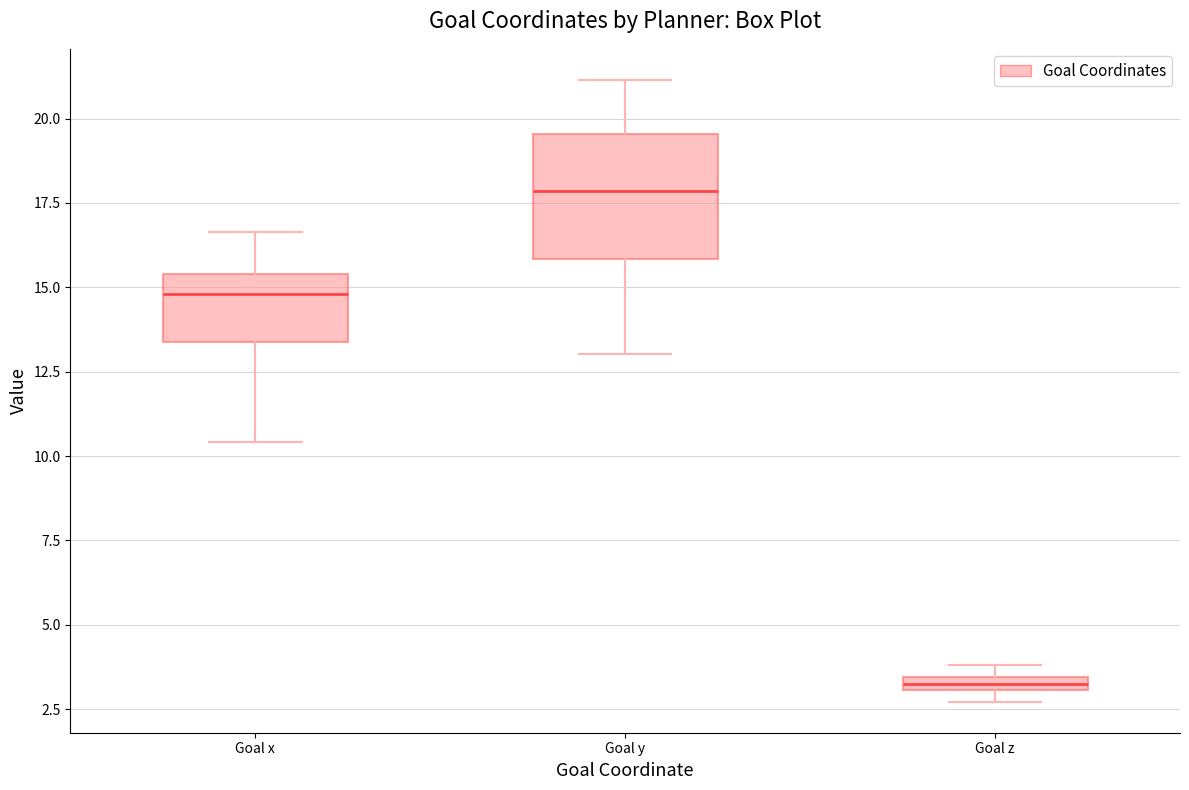

Which box's median line is the highest?

Goal y